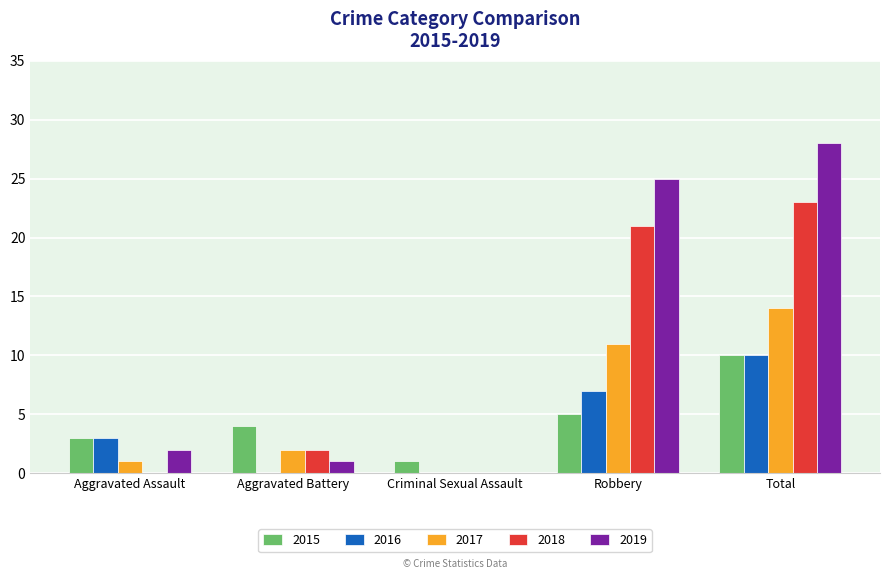

Reading left to right, transcribe all the data shown in this chart.

2015: 3	4	1	5	10
2016: 3	0	0	7	10
2017: 1	2	0	11	14
2018: 0	2	0	21	23
2019: 2	1	0	25	28